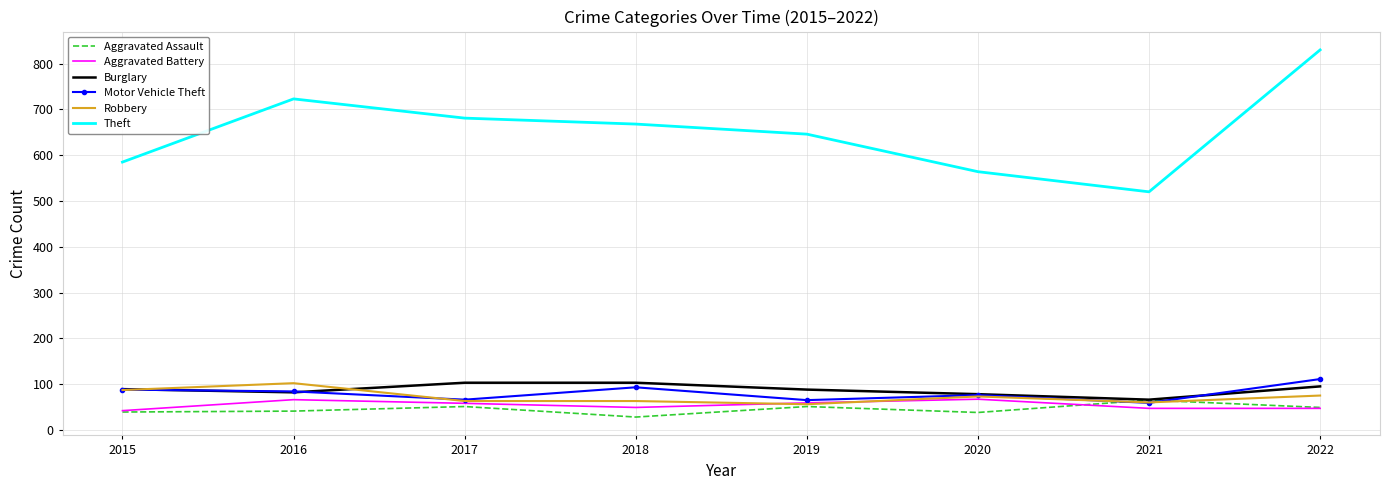

What value does the Aggravated Battery series have at 2018?

49